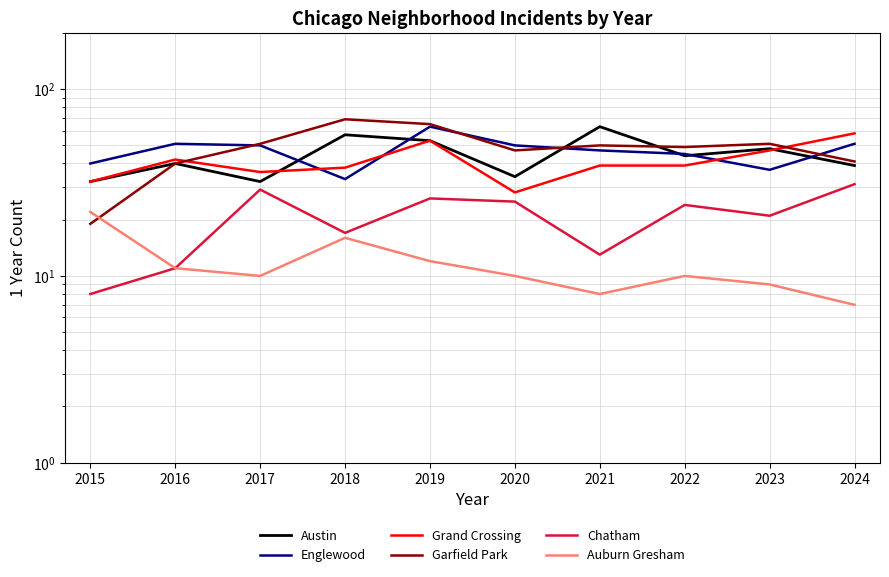

At which category does Austin reach its first local valley?

2017